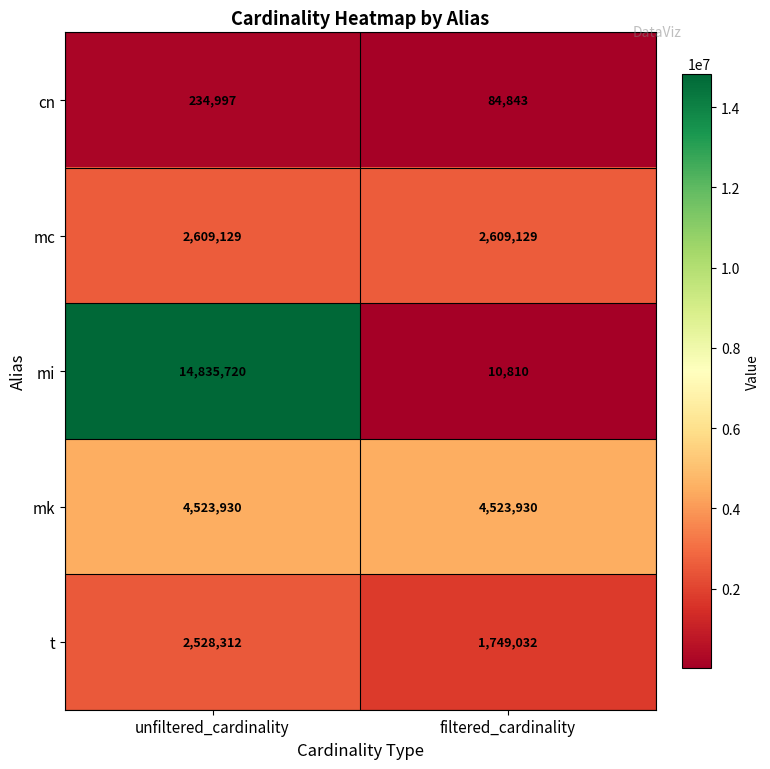

Reading right to left, what are all the values shown in this chart?

cn: 84843	234997
mc: 2609129	2609129
mi: 10810	14835720
mk: 4523930	4523930
t: 1749032	2528312